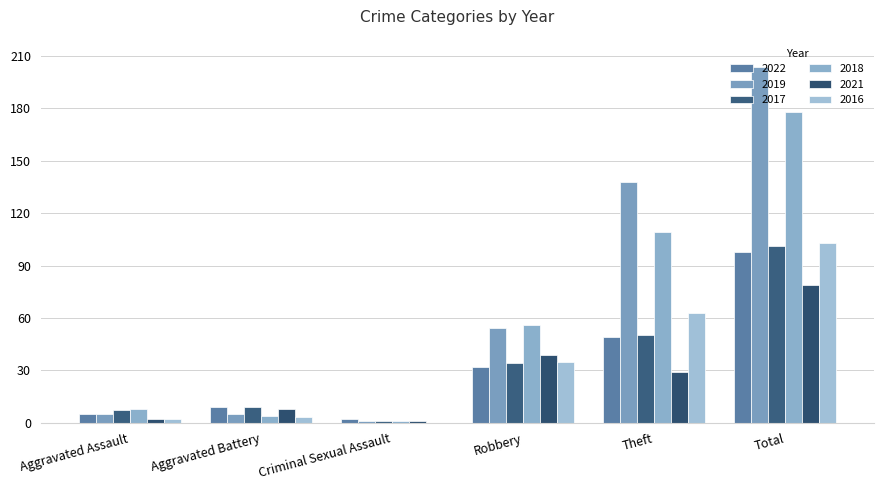

Count the number of data series in this chart.

6